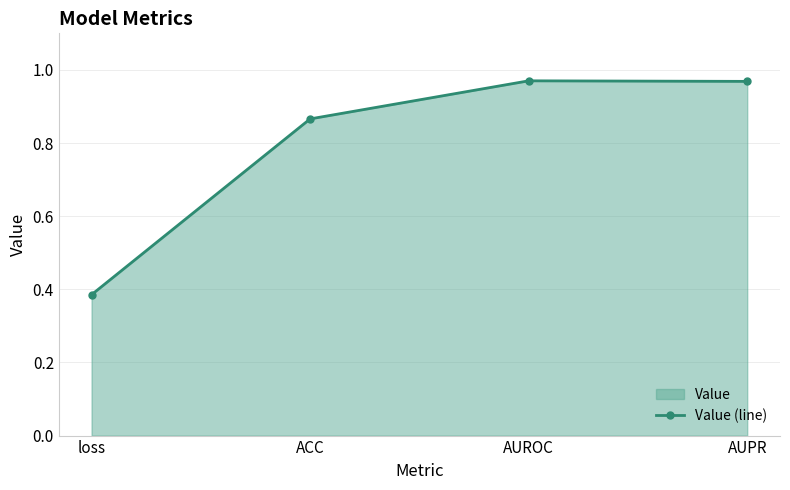

What is the label of the 3rd point from the right?

ACC